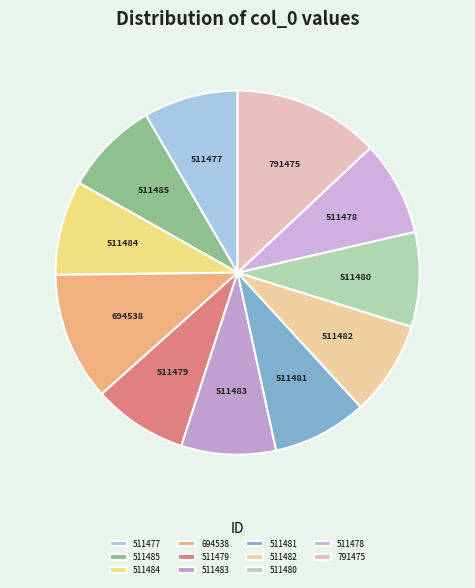

How many slices are in this pie chart?

11